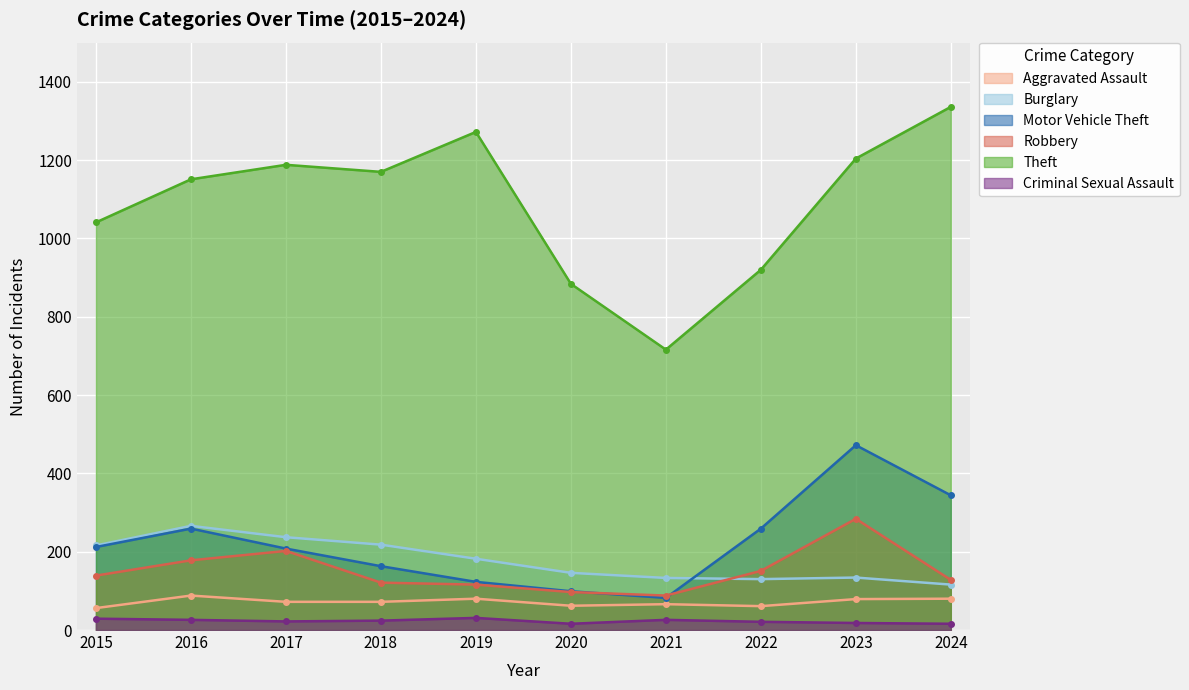

How many values in the Motor Vehicle Theft series are below 212?

5